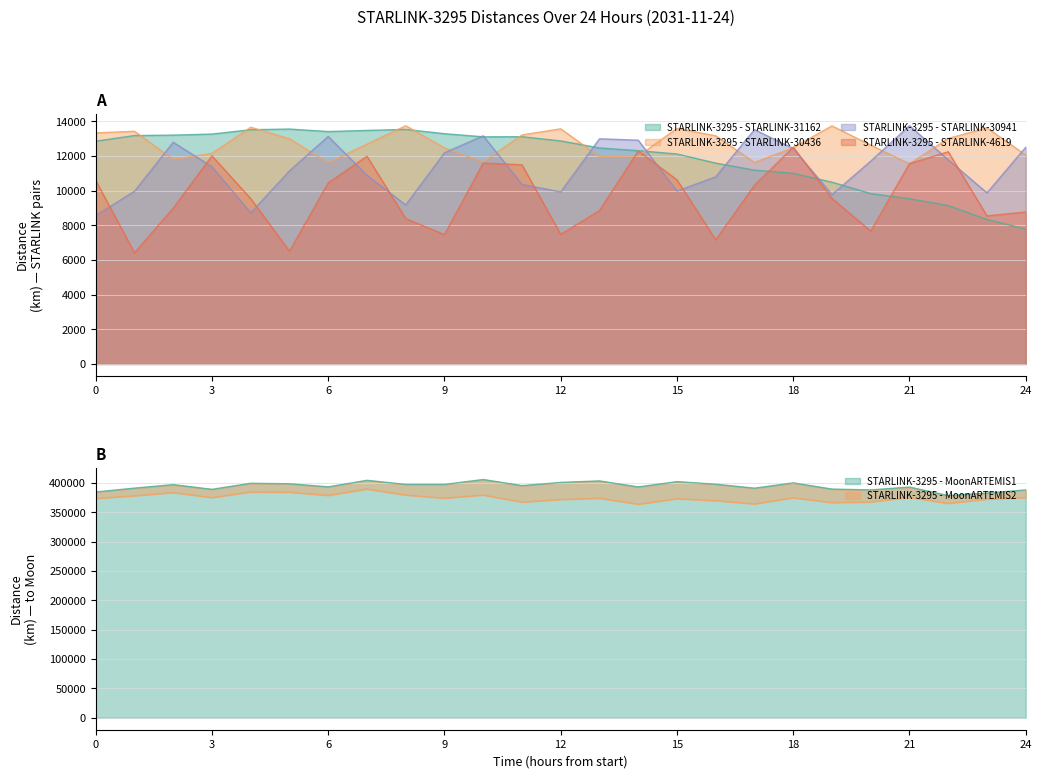

Which series changed the most between 0.0 and 3600.0?

STARLINK-3295 - MoonARTEMIS1